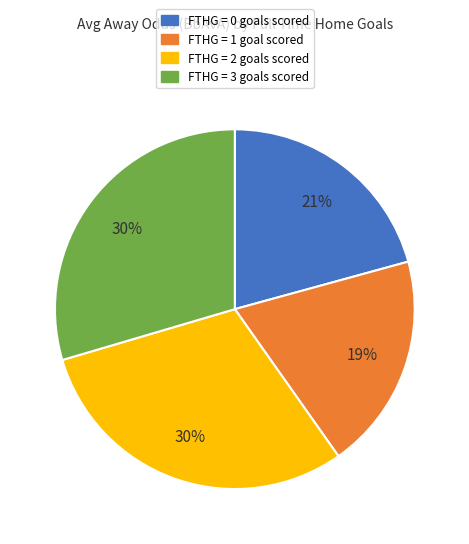

Is there a majority slice in this chart?

No